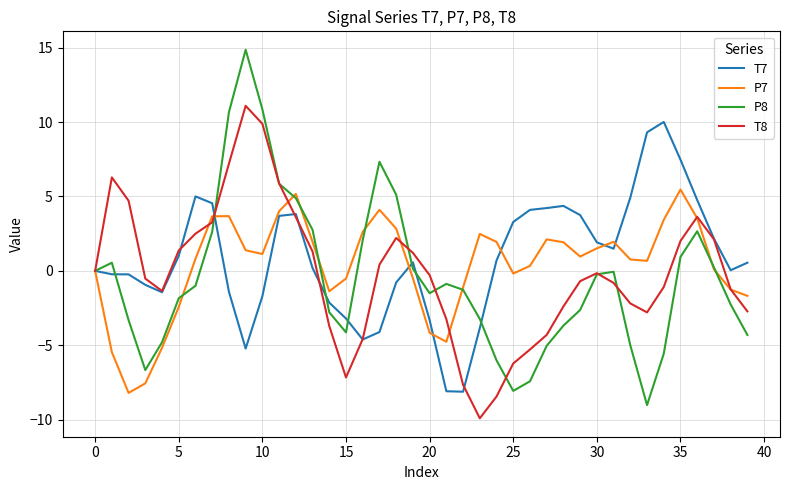

What is the smallest value displayed?

-9.9